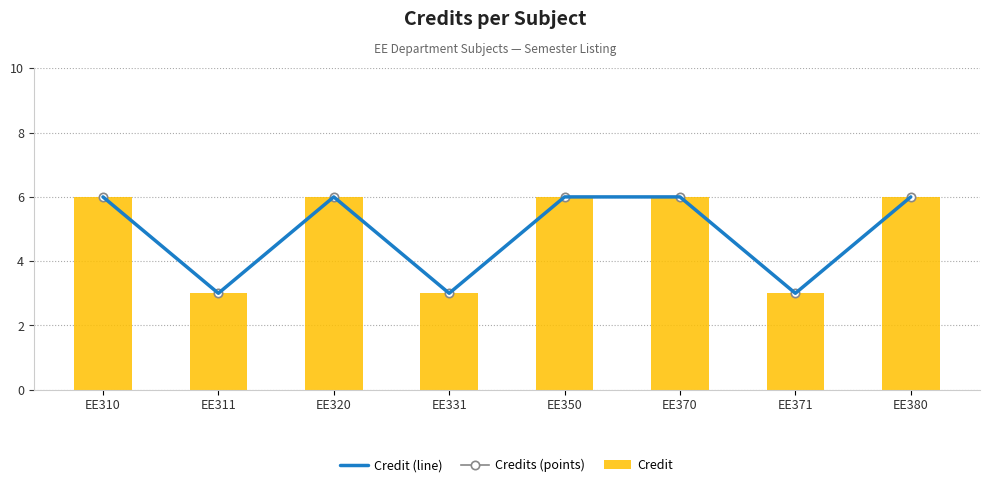

True or false: Credit (line) has a value of 4 at EE311.

False